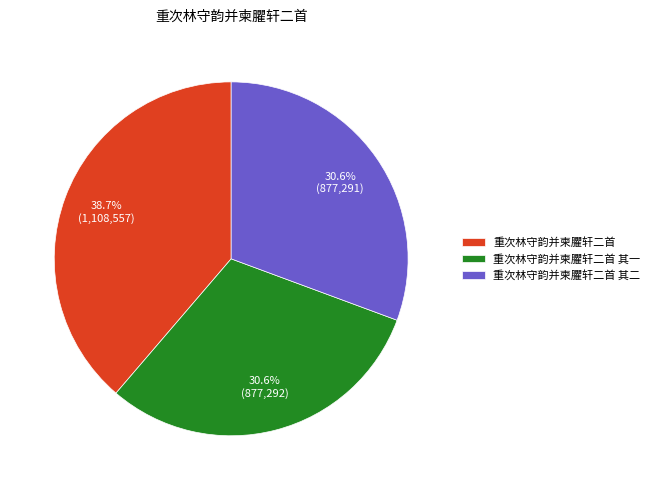

What percentage do 重次林守韵并柬臞轩二首 and 重次林守韵并柬臞轩二首 其二 together represent?

69.4%